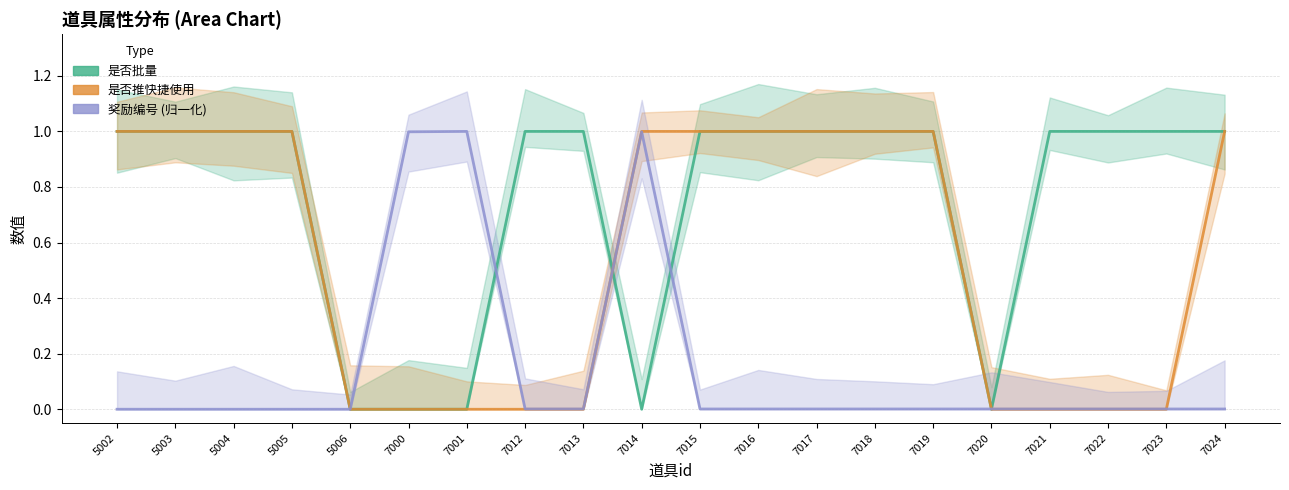

What is the total value across all series at 7017?

2.0